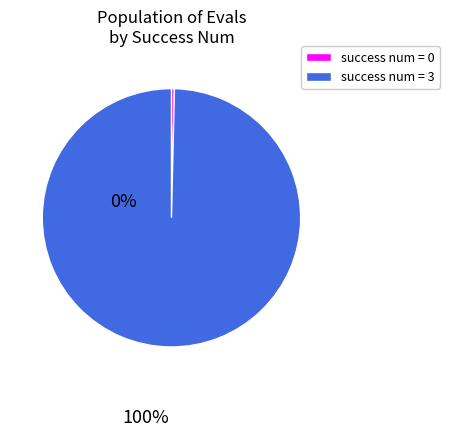

Is it true that success num = 0 is 0% of the pie?

True